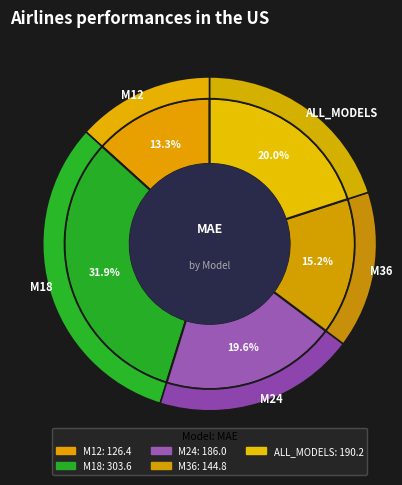

Is there a majority slice in this chart?

No